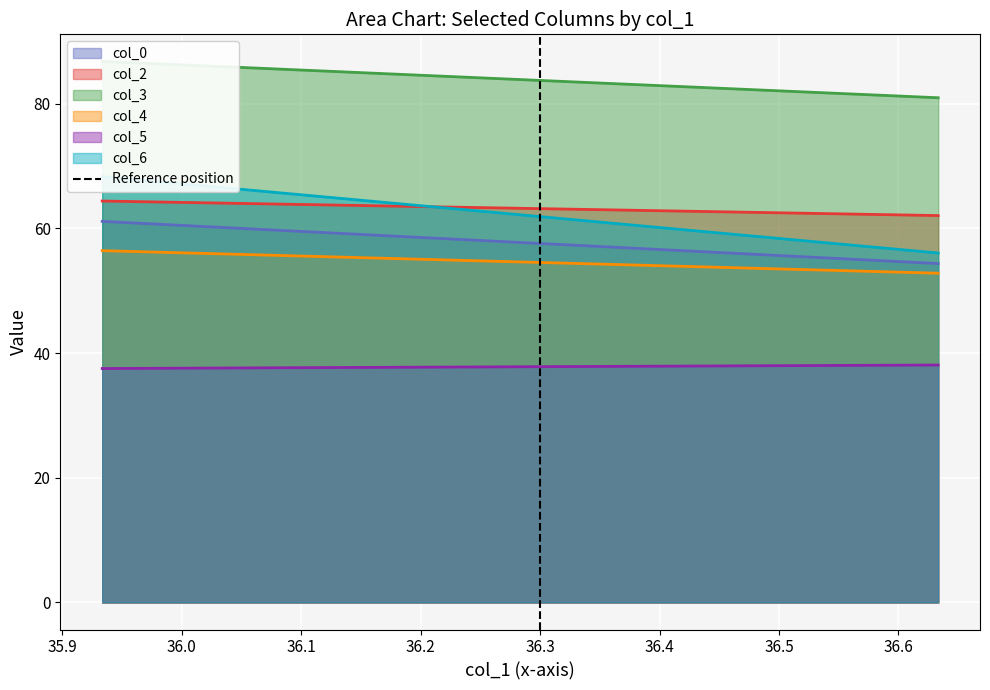

Is it true that the value at 36.3 is 0?

True